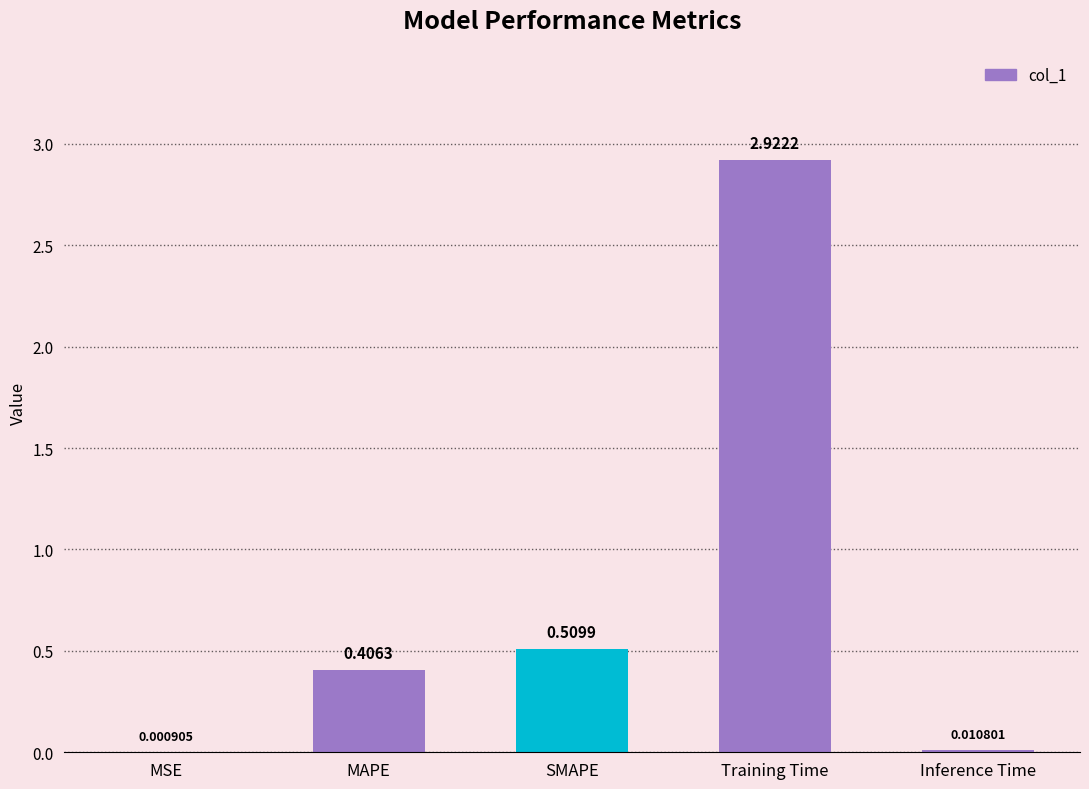

What is the sum of all values?

3.9